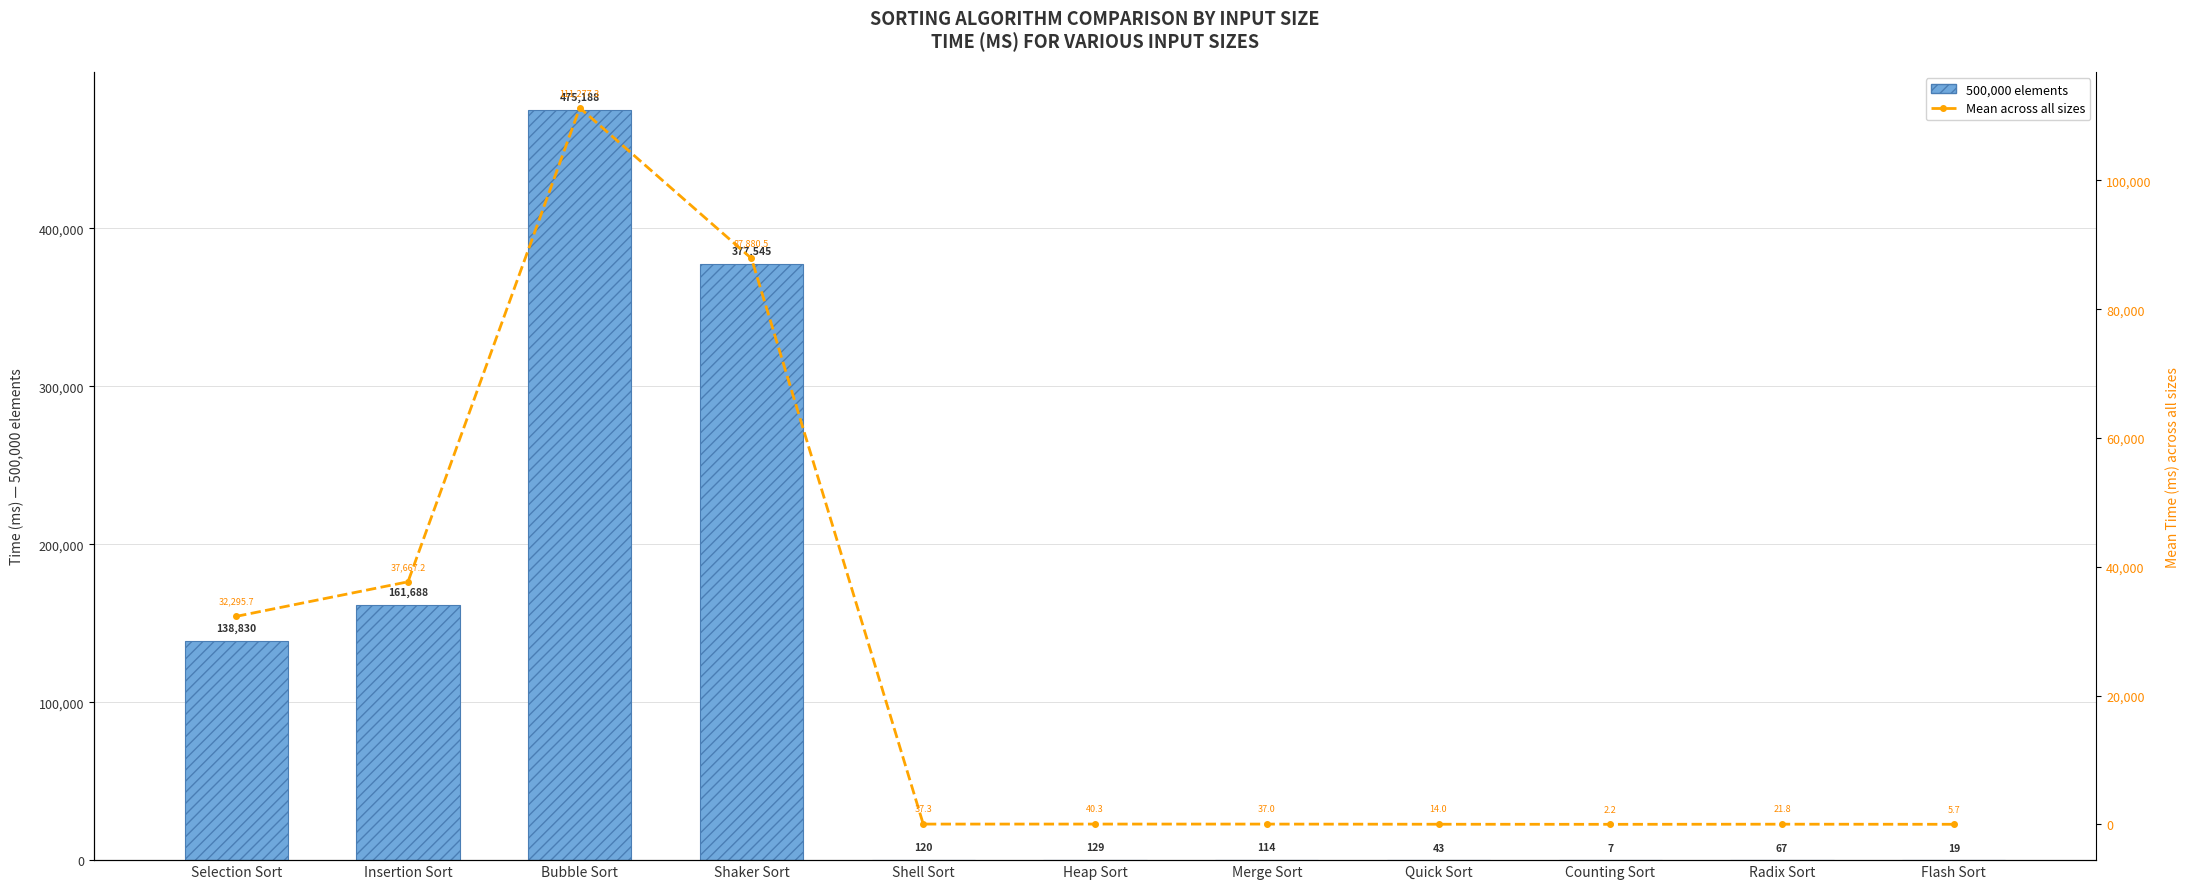

What is the average value of the Mean across all sizes series?

24479.9